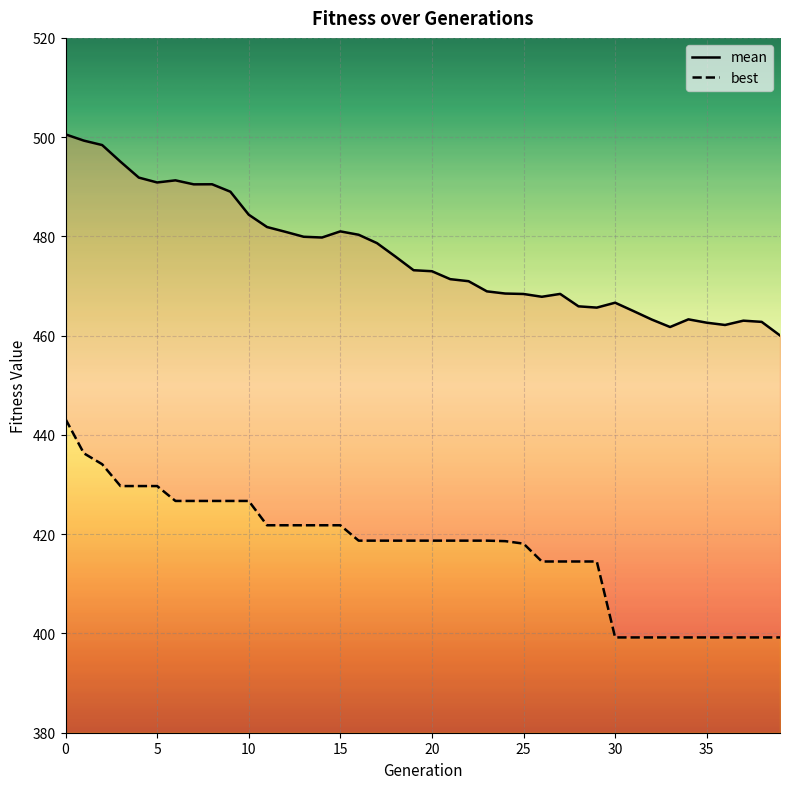

True or false: mean and best intersect in this chart.

False